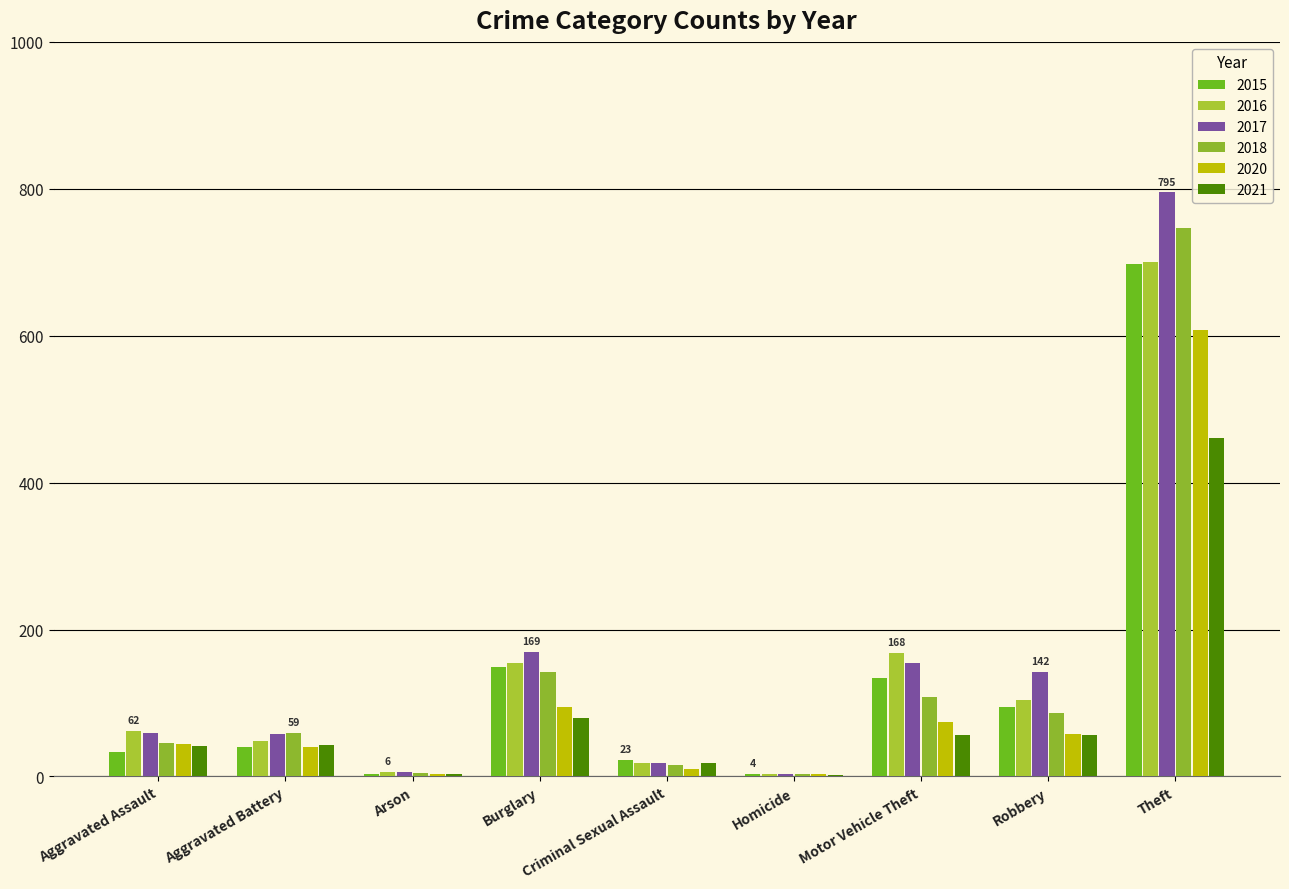

What is the value of the 2020 bar at the 7th from the left?

74